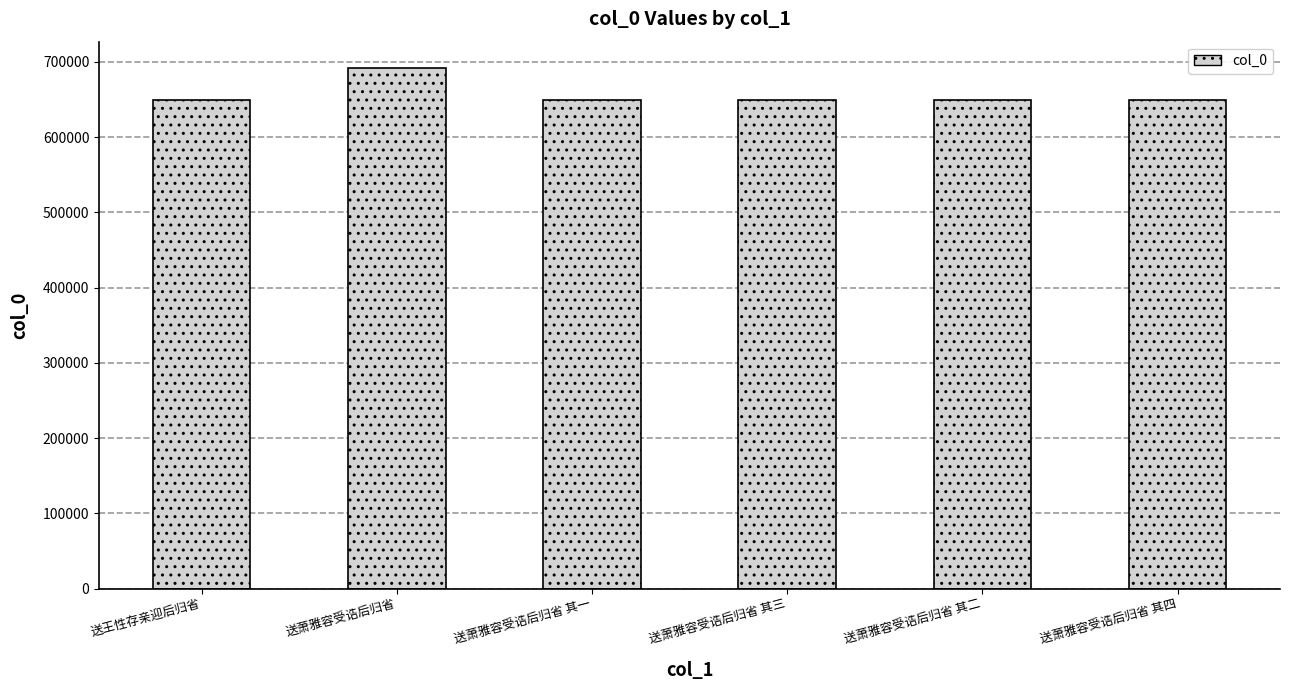

How many distinct data groups are displayed?

1